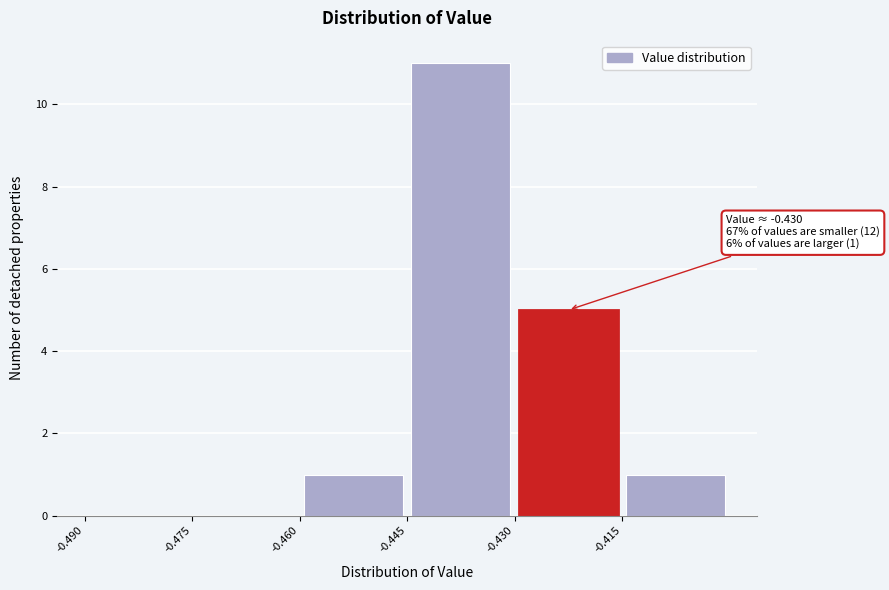

Over which range of the x-axis is the bar tallest?

-0.445 to -0.430